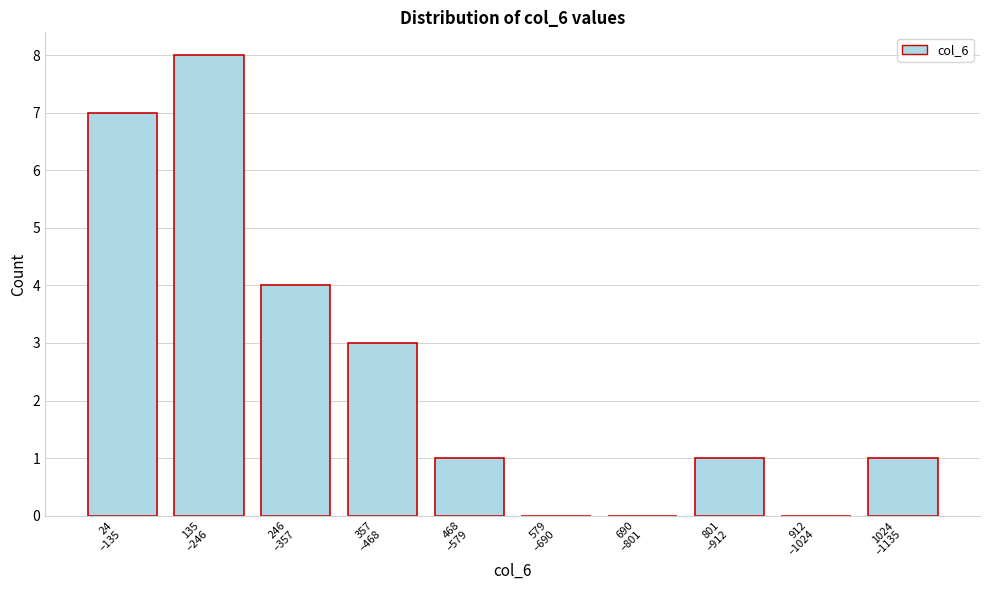

What is the sum of all values?

25